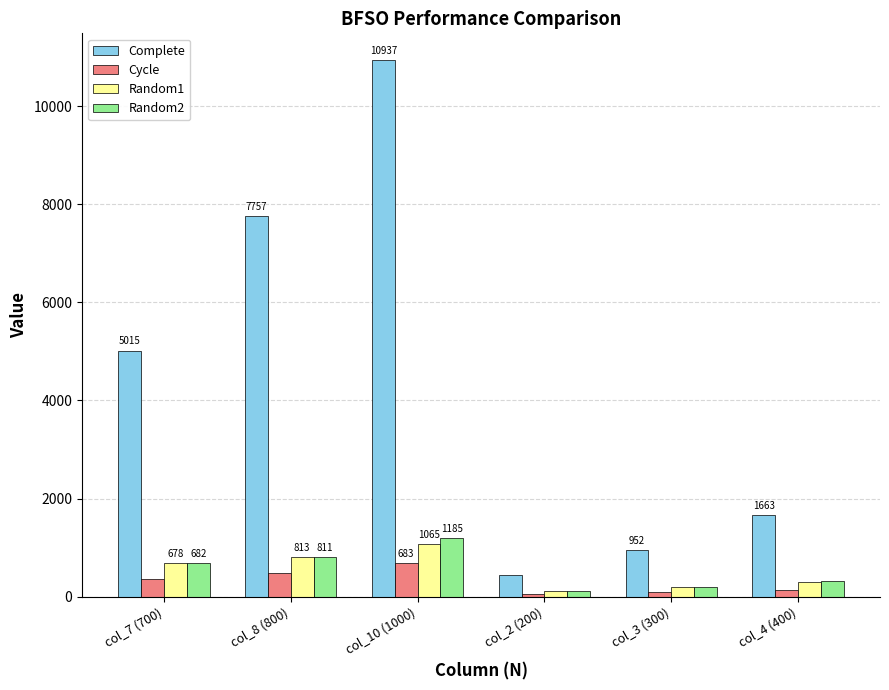

Does the chart contain any negative values?

No